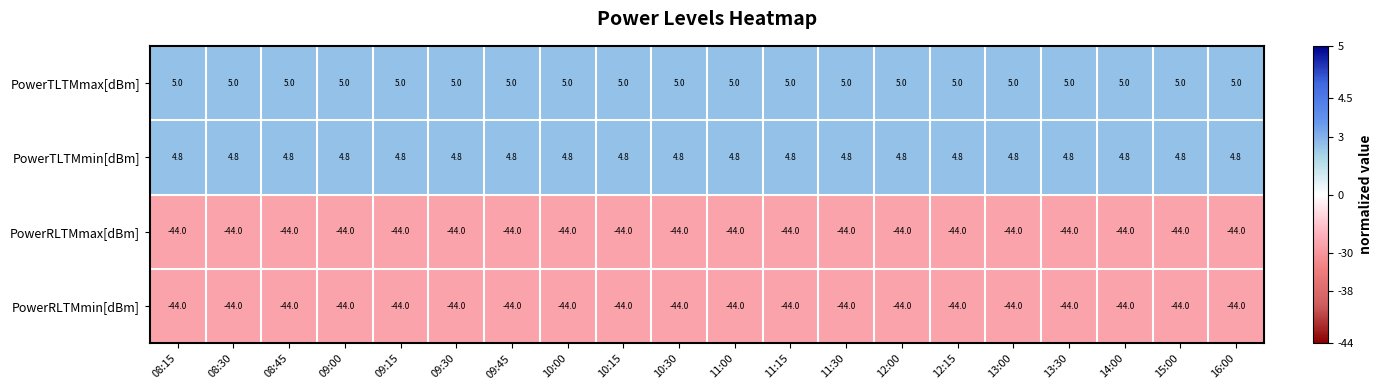

The PowerRLTMmin[dBm] series shows -44.0 at 11:30. True or false?

True